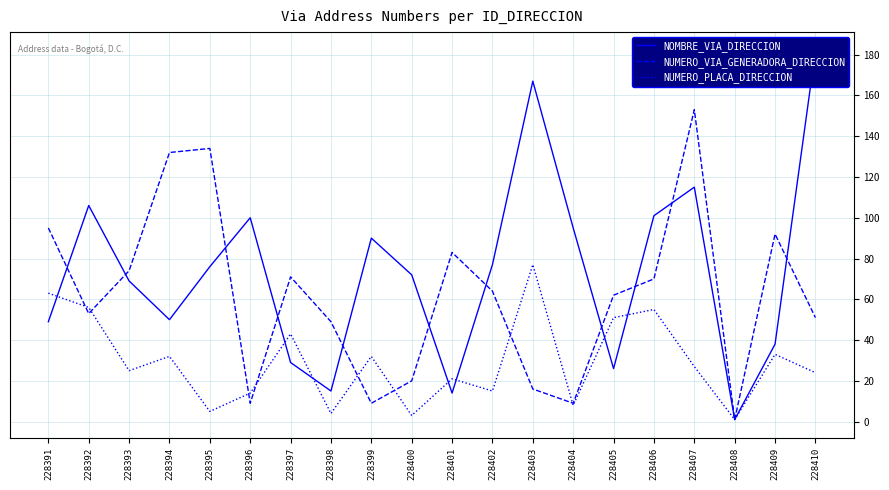

Reading right to left, transcribe all the data shown in this chart.

NOMBRE_VIA_DIRECCION: 228410=182	228409=38	228408=1	228407=115	228406=101	228405=26	228404=95	228403=167	228402=77	228401=14	228400=72	228399=90	228398=15	228397=29	228396=100	228395=76	228394=50	228393=69	228392=106	228391=49
NUMERO_VIA_GENERADORA_DIRECCION: 228410=51	228409=92	228408=1	228407=153	228406=70	228405=62	228404=9	228403=16	228402=64	228401=83	228400=20	228399=9	228398=49	228397=71	228396=9	228395=134	228394=132	228393=74	228392=53	228391=95
NUMERO_PLACA_DIRECCION: 228410=24	228409=33	228408=1	228407=27	228406=55	228405=51	228404=8	228403=77	228402=15	228401=21	228400=3	228399=32	228398=4	228397=43	228396=14	228395=5	228394=32	228393=25	228392=56	228391=63